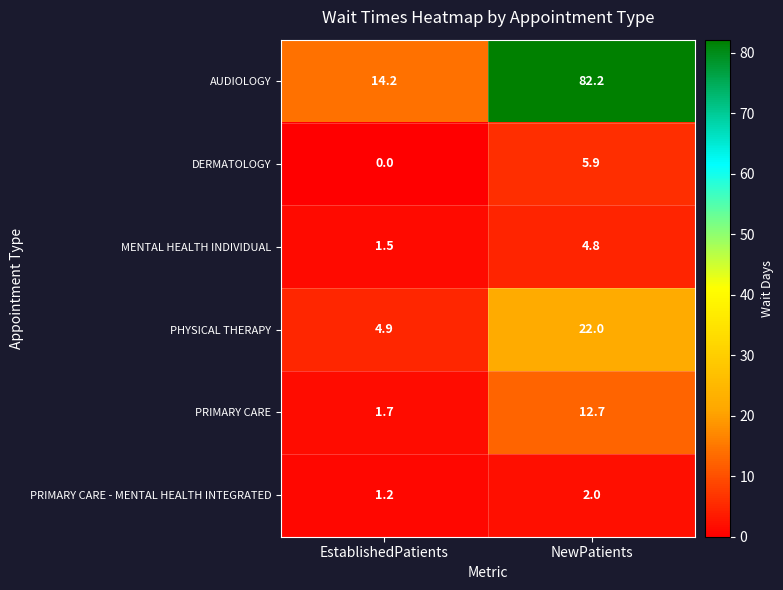

Reading left to right, what are all the values shown in this chart?

AUDIOLOGY: EstablishedPatients=14.2	NewPatients=82.2
DERMATOLOGY: EstablishedPatients=0.0	NewPatients=5.9
MENTAL HEALTH INDIVIDUAL: EstablishedPatients=1.5	NewPatients=4.8
PHYSICAL THERAPY: EstablishedPatients=4.9	NewPatients=22.0
PRIMARY CARE: EstablishedPatients=1.7	NewPatients=12.7
PRIMARY CARE - MENTAL HEALTH INTEGRATED: EstablishedPatients=1.2	NewPatients=2.0